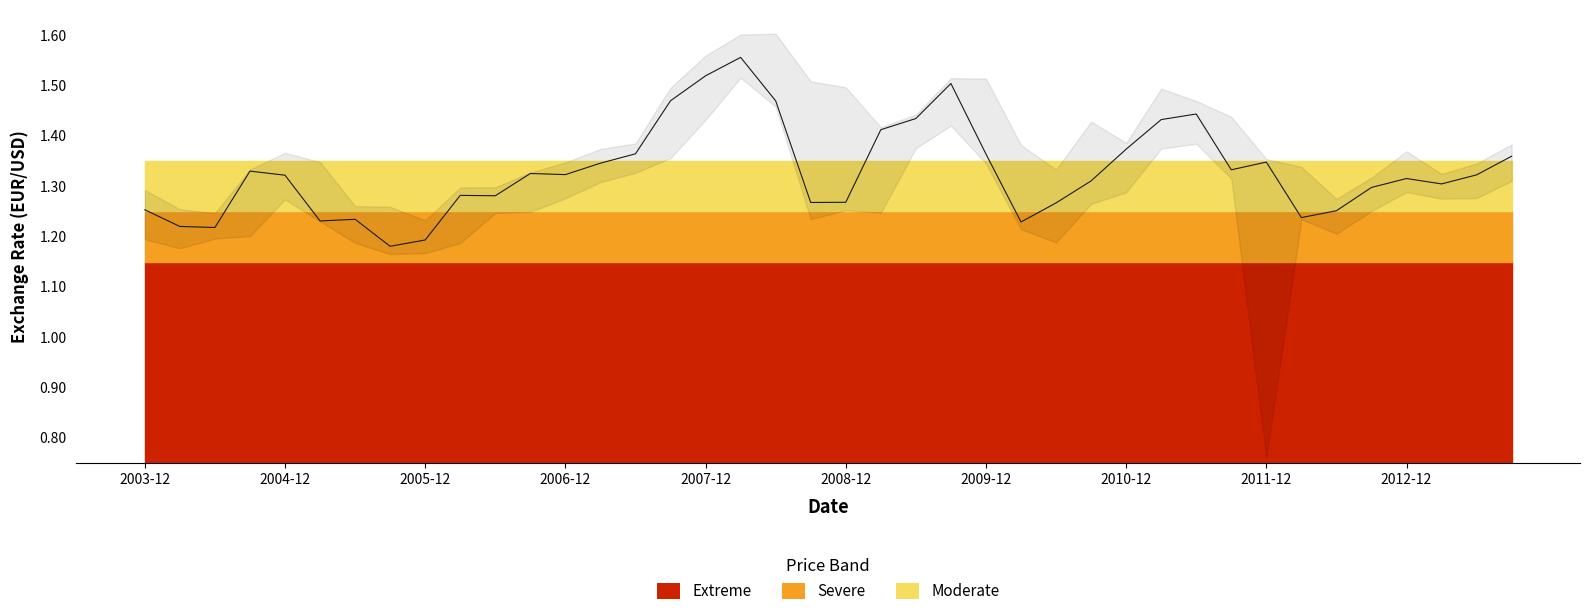

How many points are higher than both their immediate neighbors (excluding endpoints)?

9